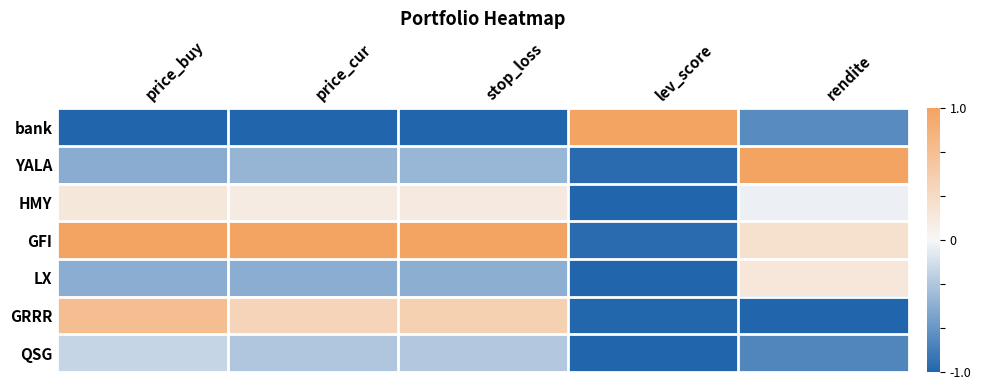

At which category is the sum across all series the highest?

price_buy